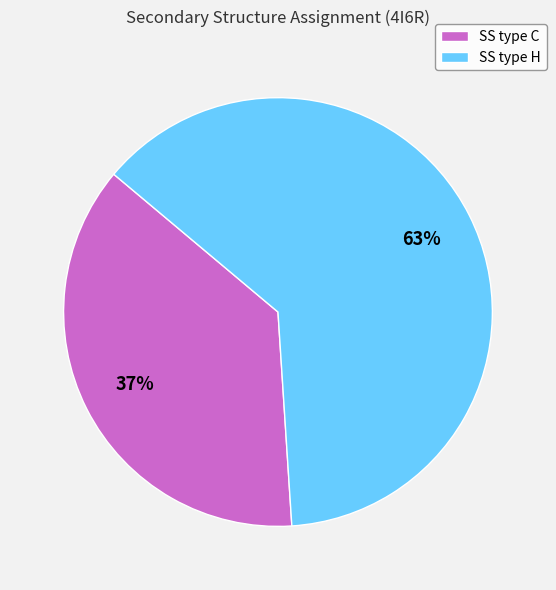

Rank the categories by value from highest to lowest.

SS type H, SS type C